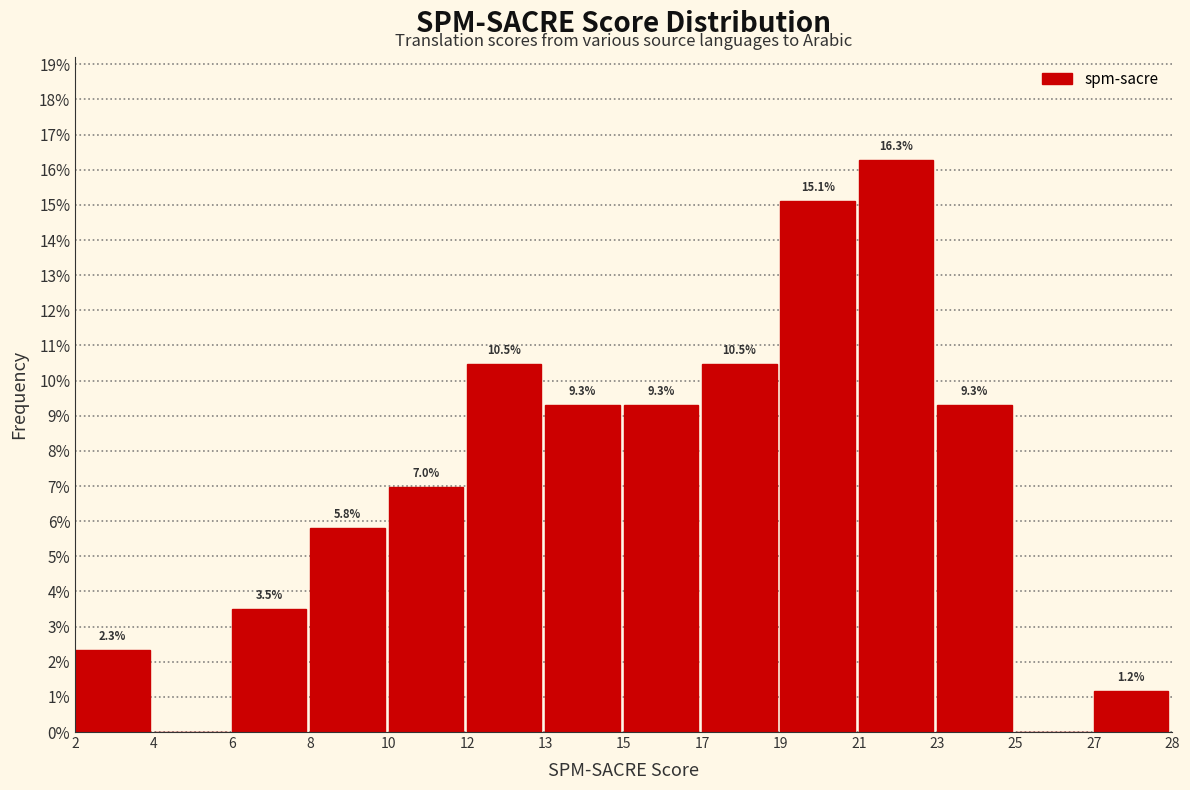

Are the bars horizontal?

No